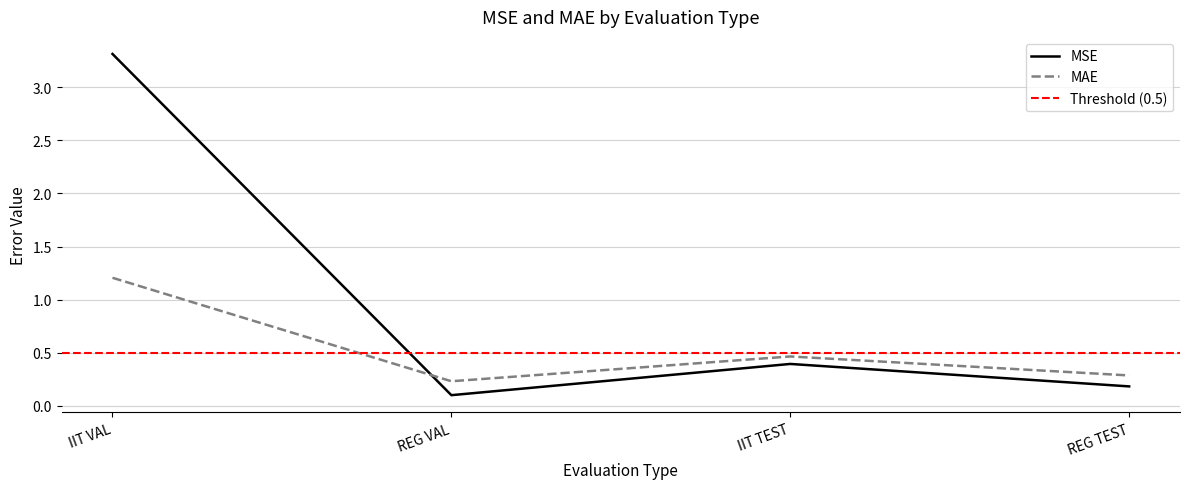

The value of MSE at IIT TEST is 0.4. True or false?

True